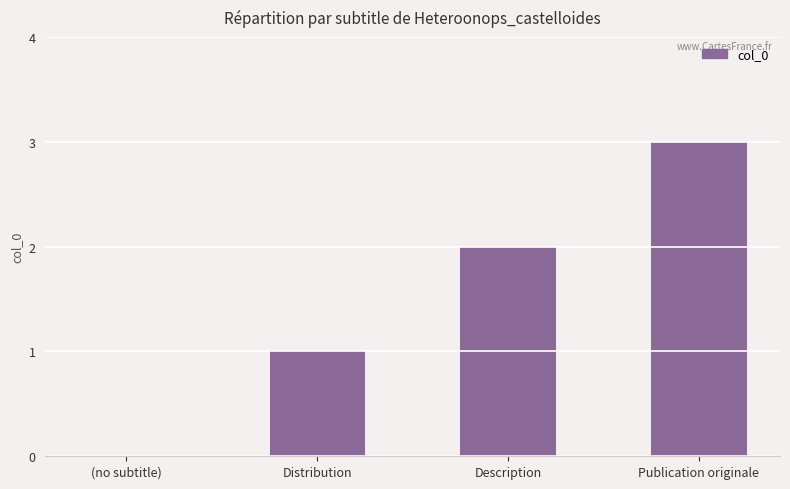

What is the maximum value shown in the chart?

3